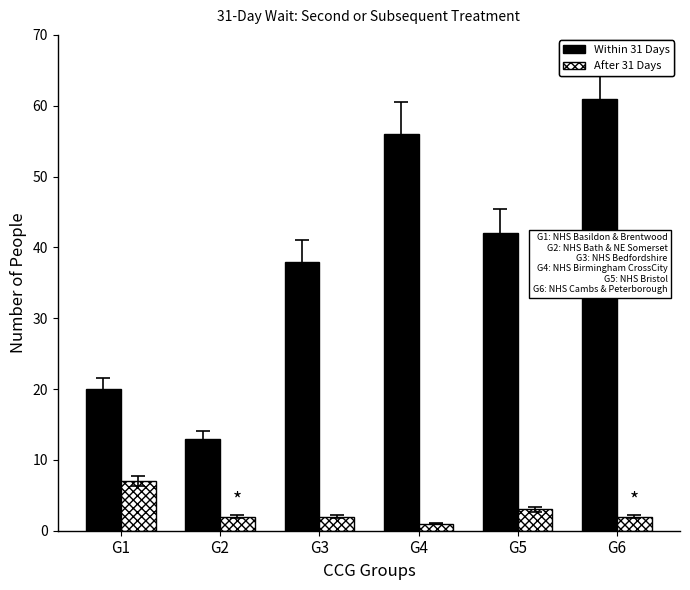

At which label does After 31 Days first exceed 2?

G1